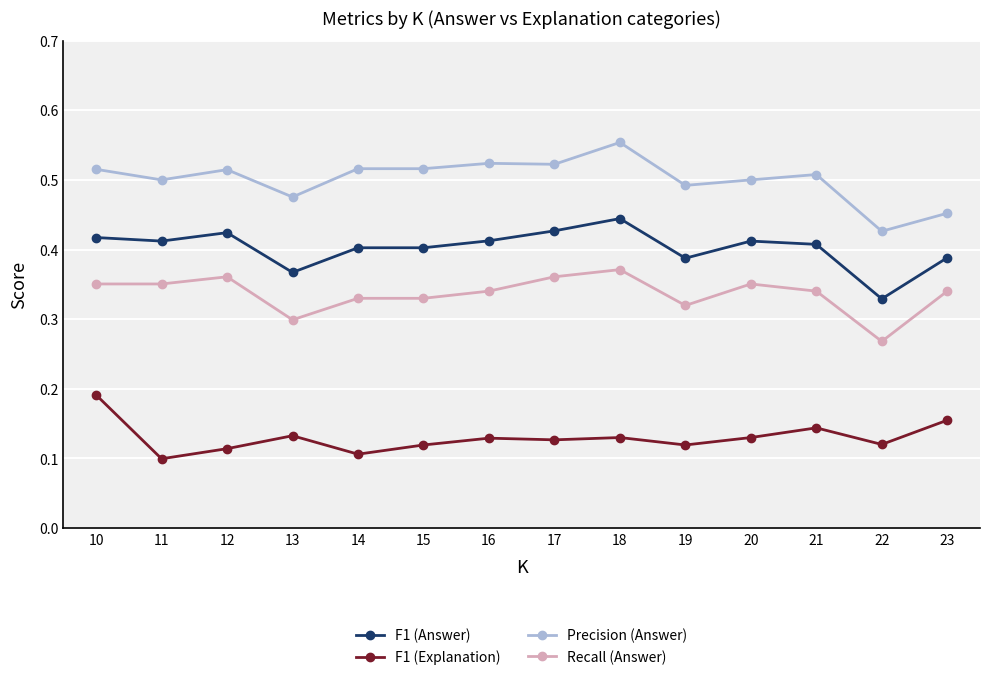

Between 12 and 23, which series saw the biggest shift?

Precision (Answer)